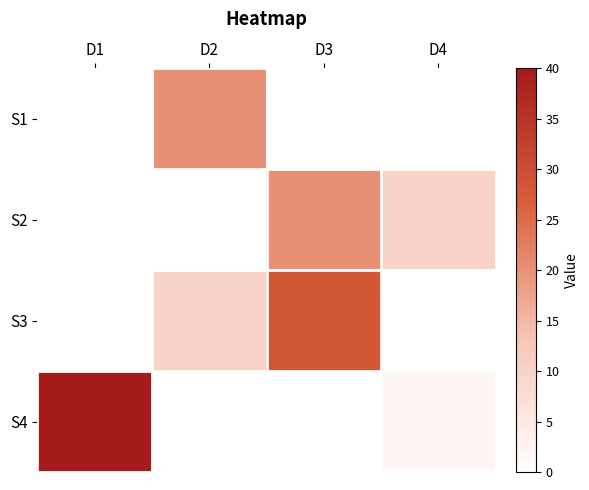

Rank the series by their average value, from lowest to highest.

S1, S2, S3, S4